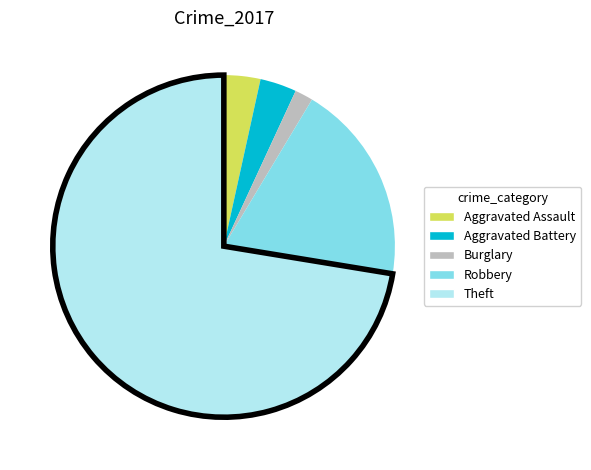

Is there a majority slice in this chart?

Yes